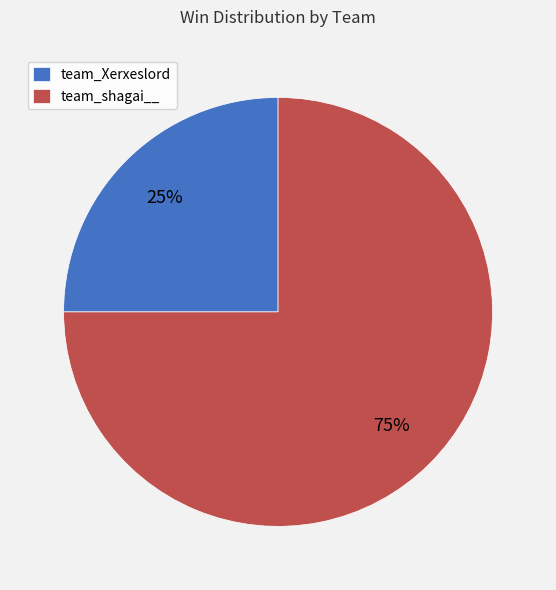

To the nearest percent, what percentage of the pie is team_Xerxeslord?

25%